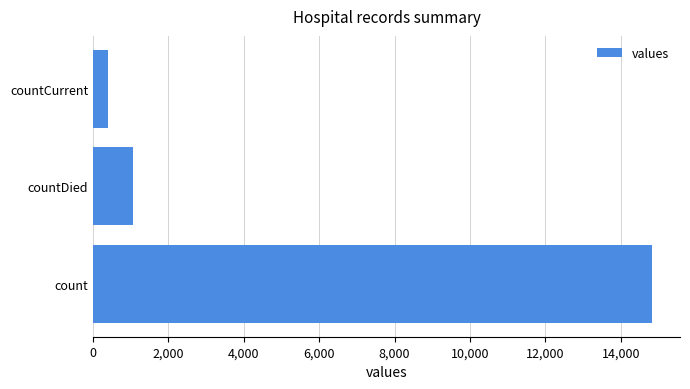

What value does the data have at count?

14832